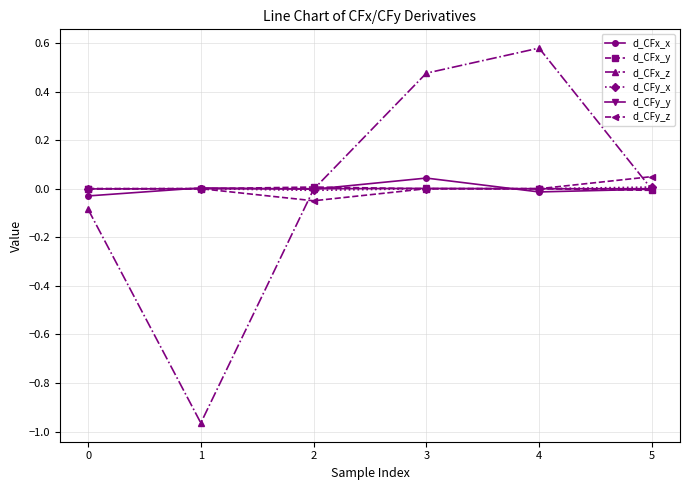

Which series has the widest spread of values?

d_CFx_z